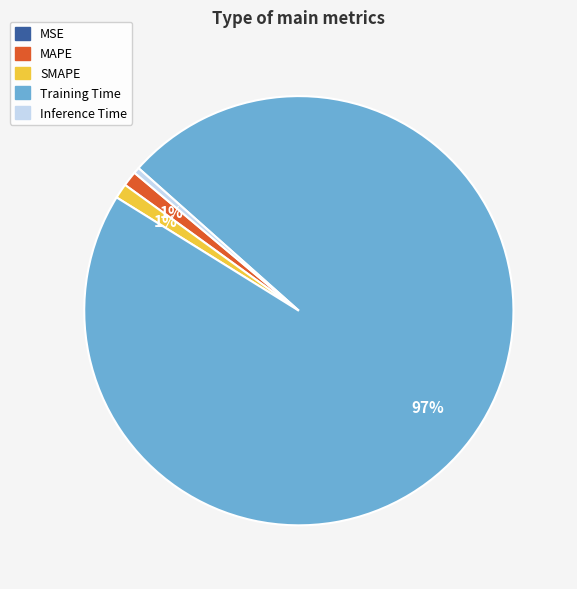

To the nearest percent, what percentage of the pie is SMAPE?

1%